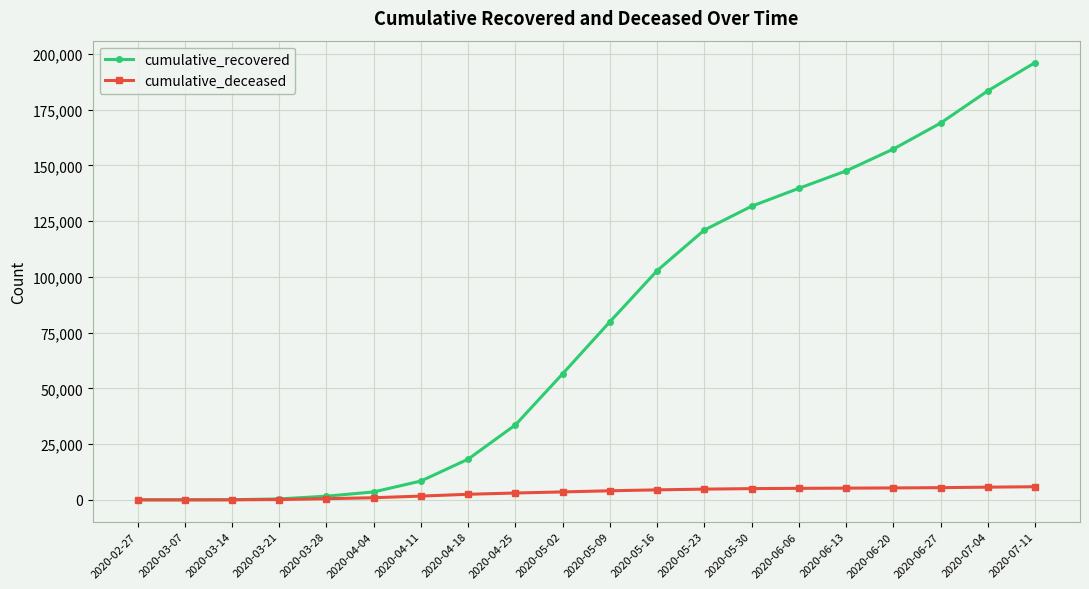

At 2020-04-18, list the series in order from largest to smallest.

cumulative_recovered, cumulative_deceased